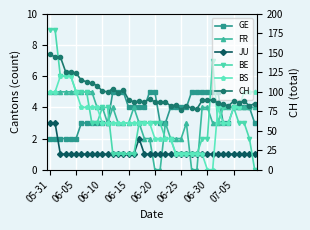

What is the greatest value displayed?

148